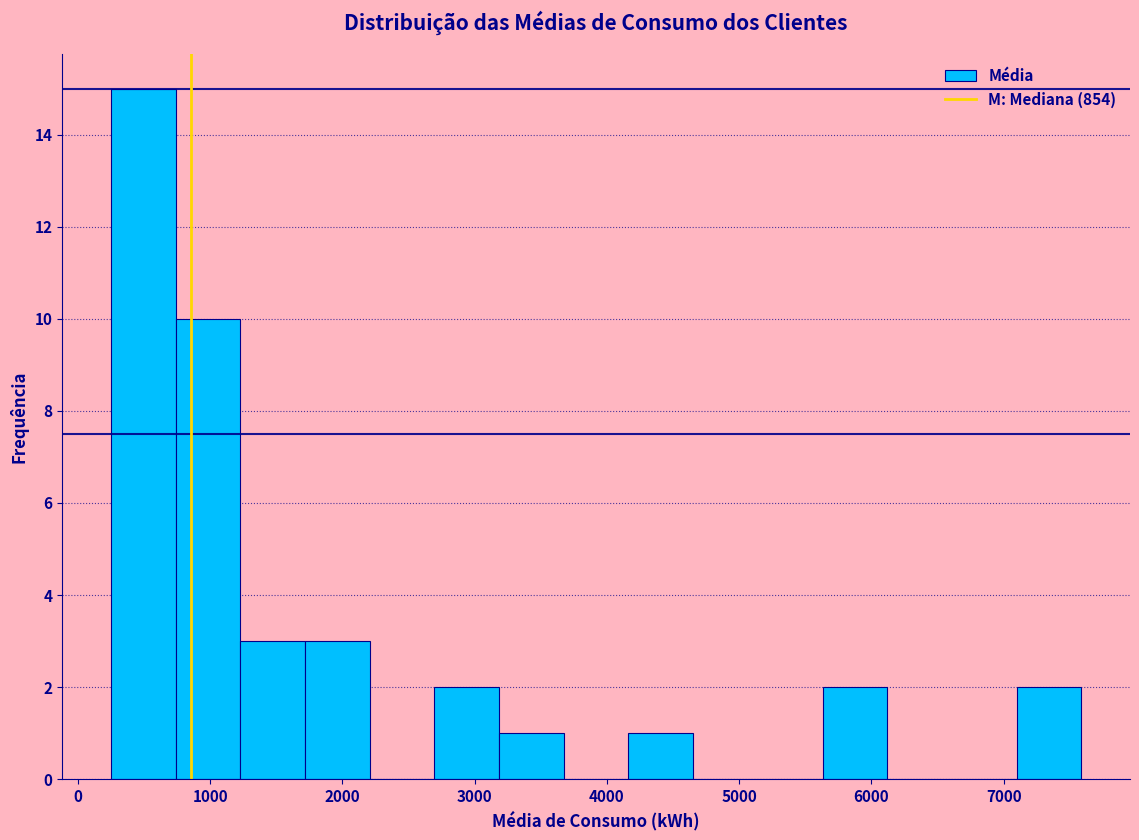

Which range on the x-axis has the tallest bar?

200 to 700